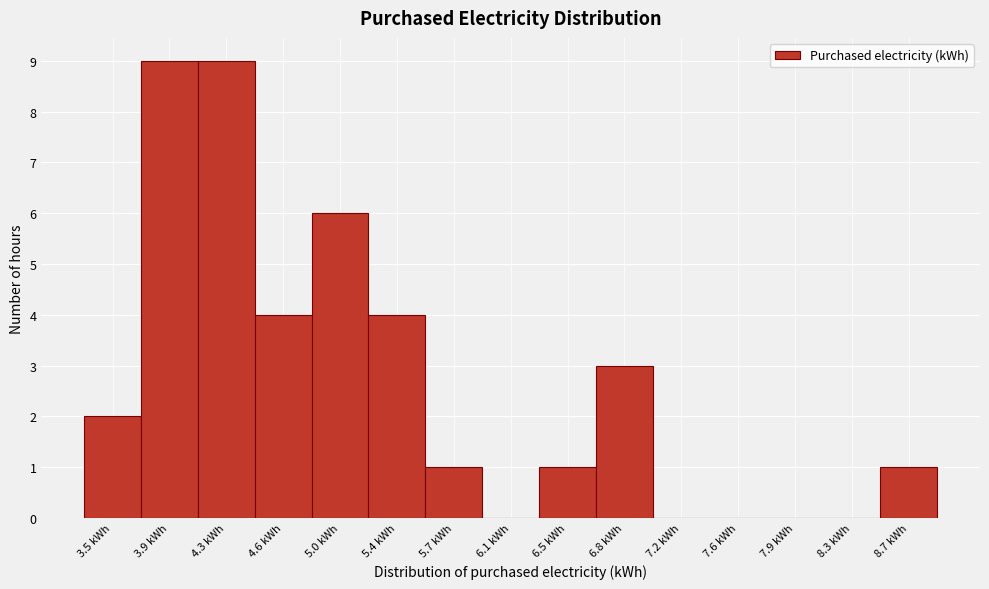

How tall is the bar that spans 5.20 to 5.55 on the x-axis? Neither the bar edges nor the heights are printed on the chart, so give them approximately, as read against the axes.

4